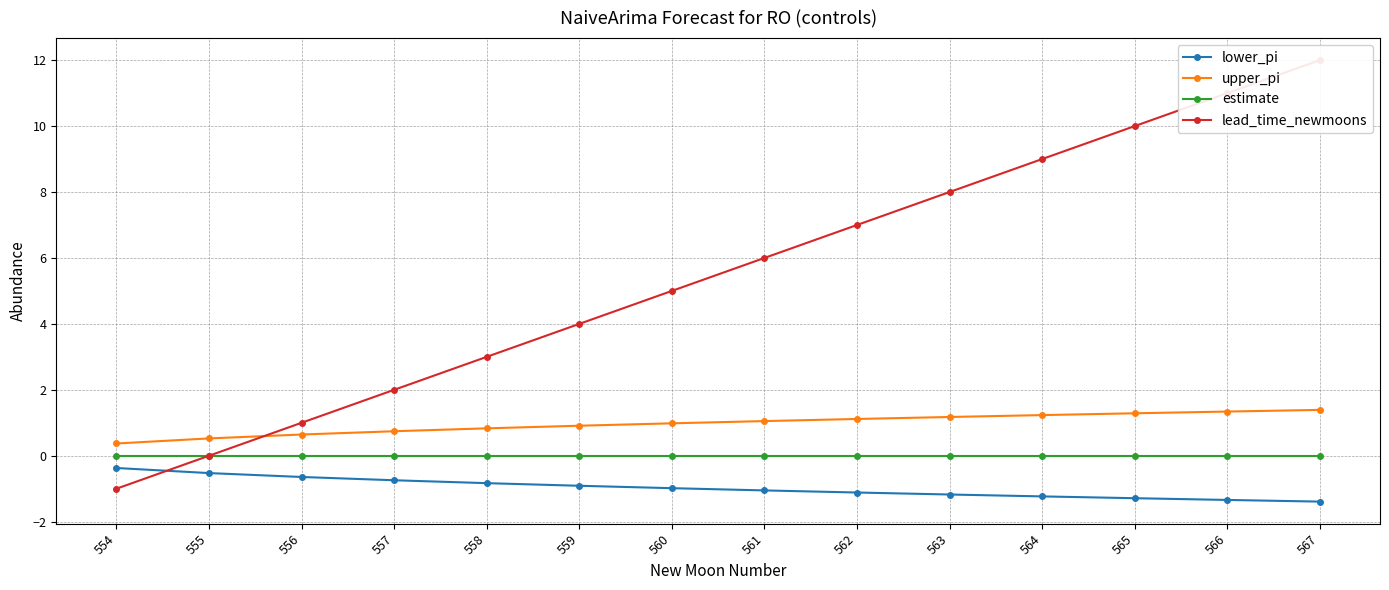

Is it true that lower_pi equals -0.2 at 557?

False